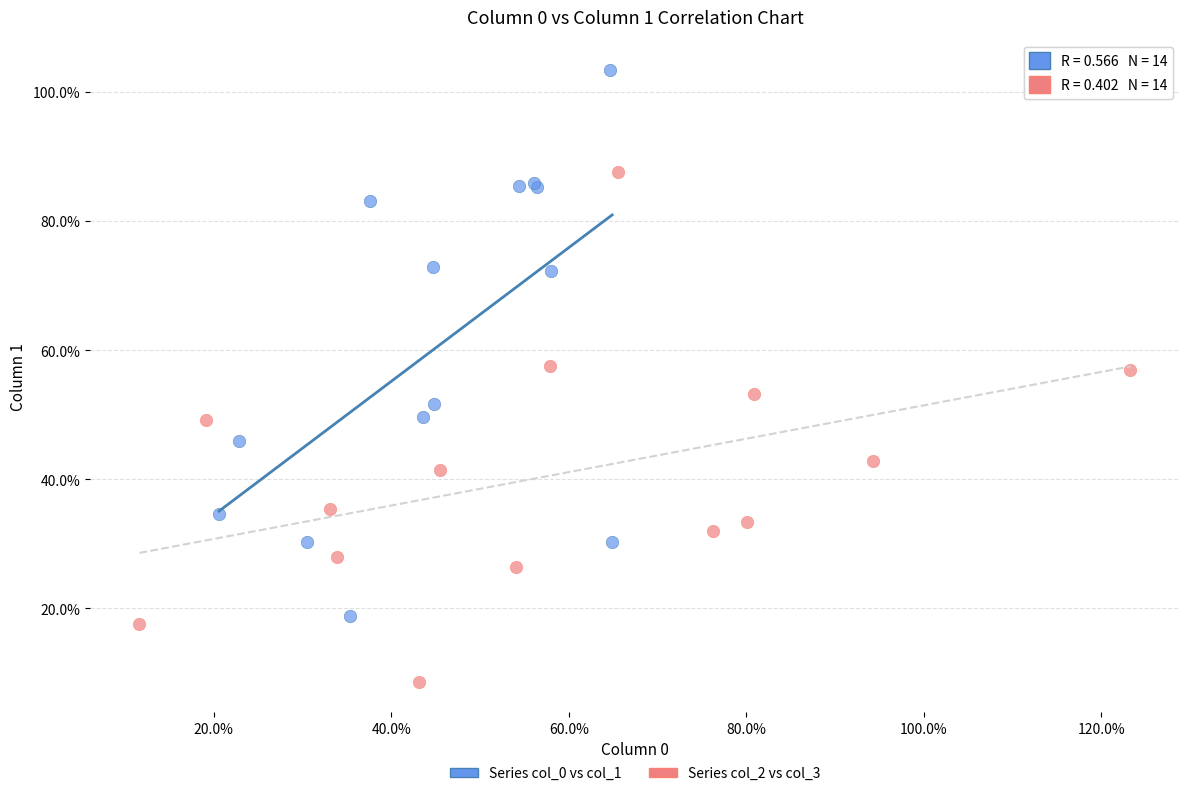

Which series contains the lowest Y value?

Series col_2 vs col_3